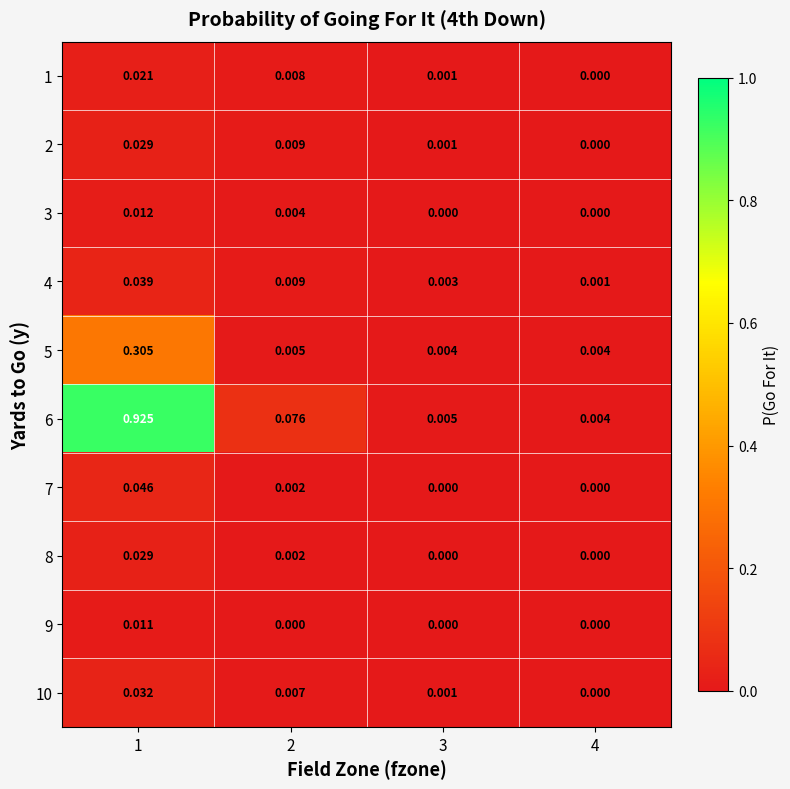

Is the value of 1 at 3 greater than the value of 9 at 4?

Yes